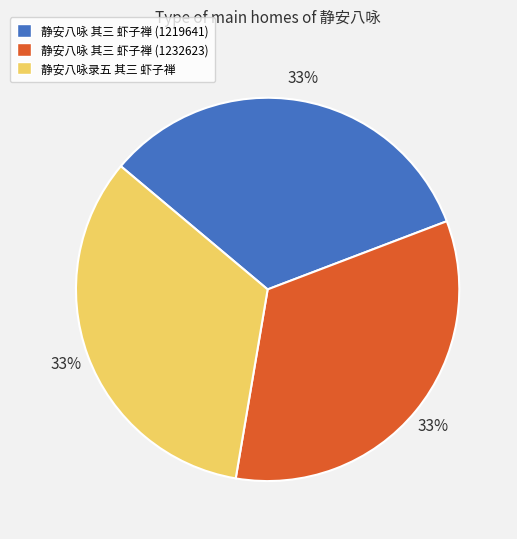

True or false: 静安八咏录五 其三 虾子禅 accounts for 33% of the total.

True